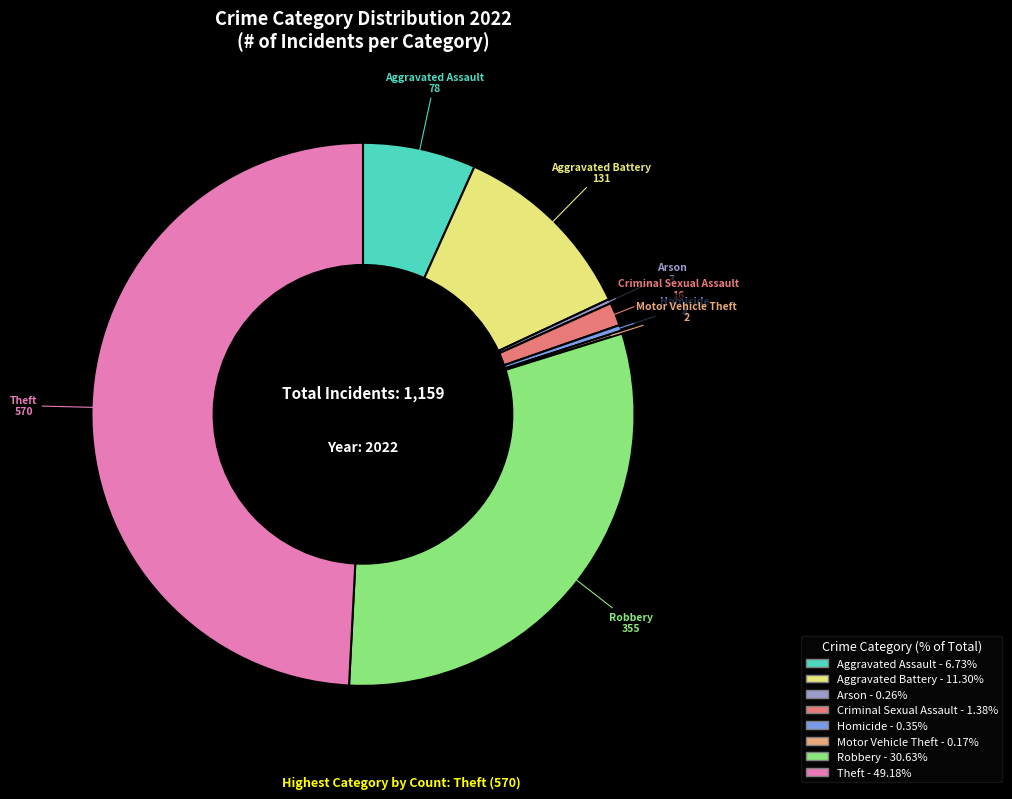

Which category has the biggest portion of the pie?

Theft